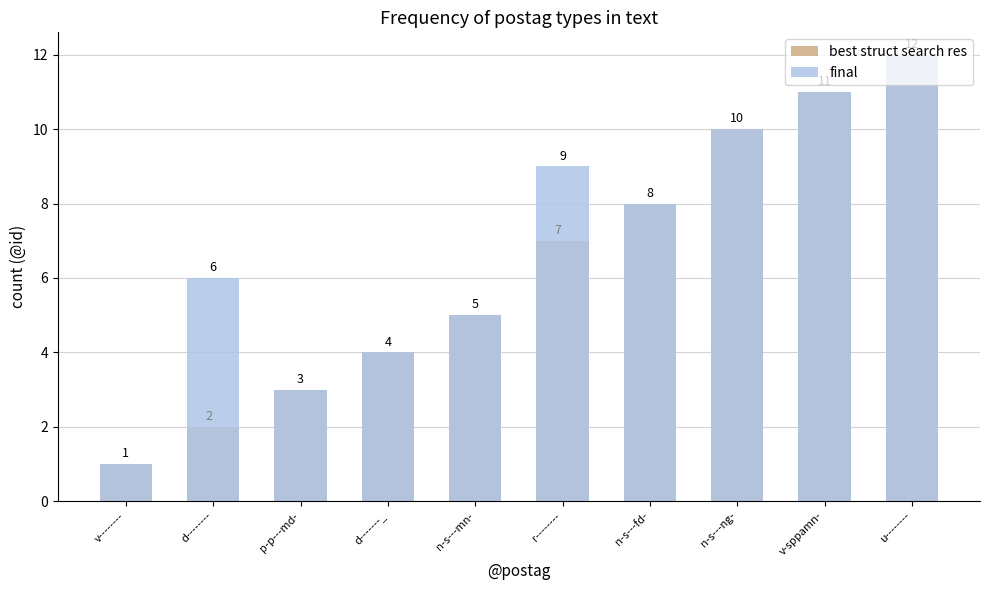

Count the number of categories in the chart.

10